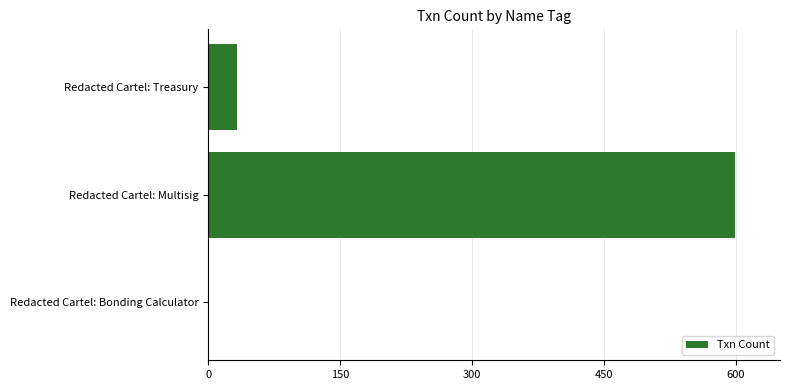

Between Redacted Cartel: Treasury and Redacted Cartel: Multisig, which is larger?

Redacted Cartel: Multisig